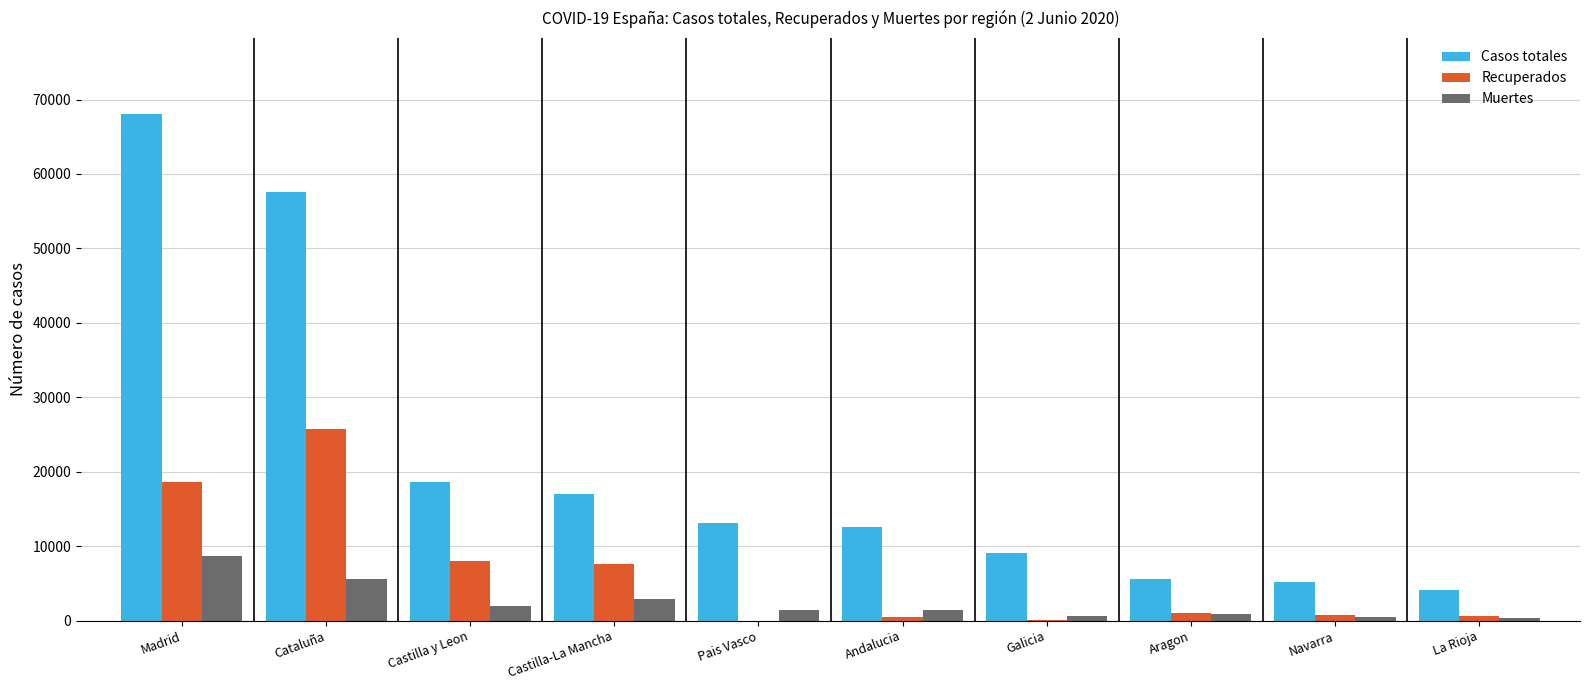

Which series has the largest total across all categories?

Casos totales